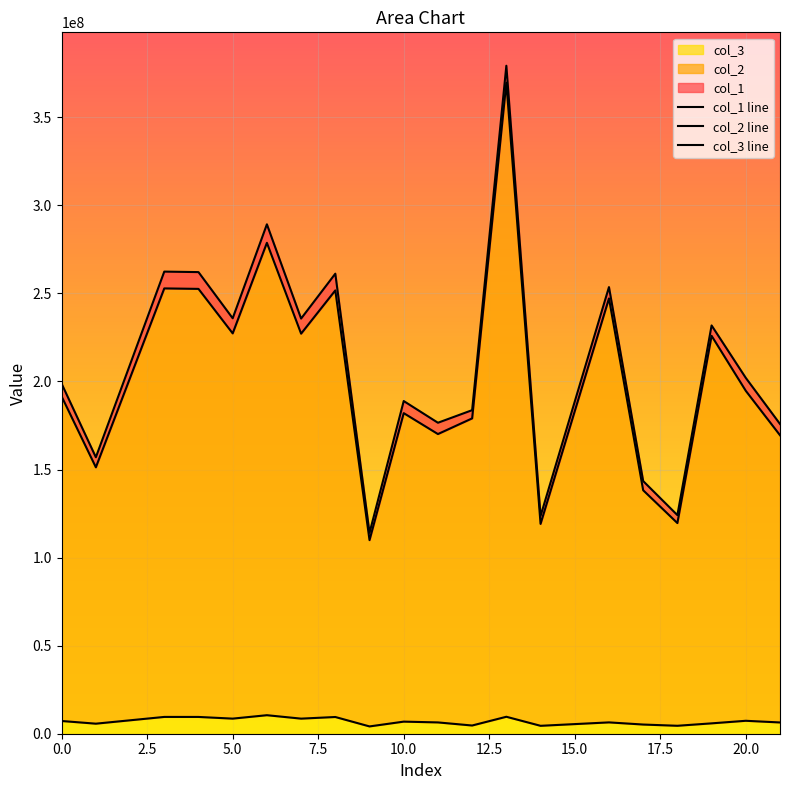

What is the highest value of the col_3 series?

10515252.1